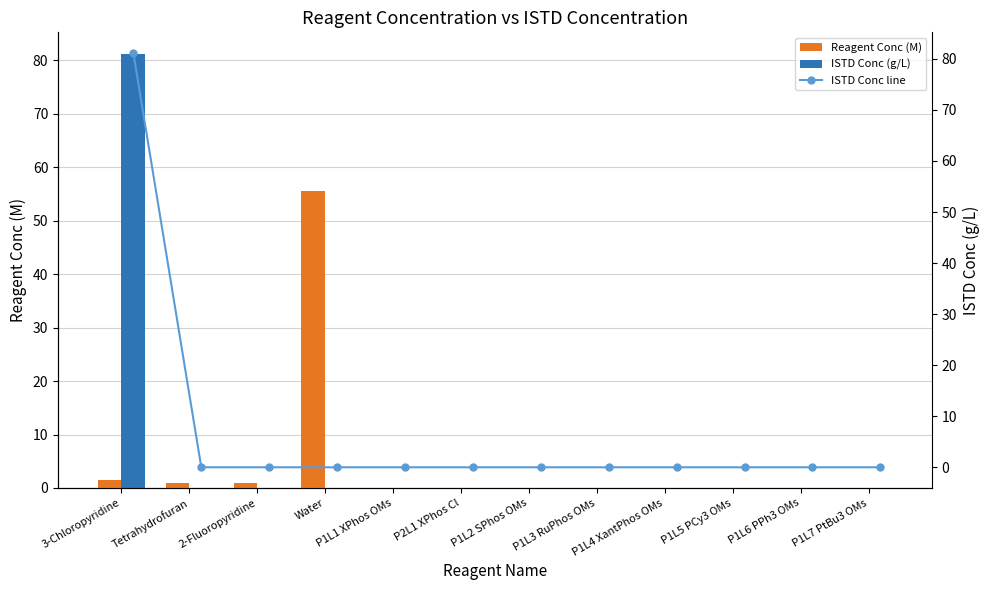

What is the highest value of the ISTD Conc (g/L) series?

81.1